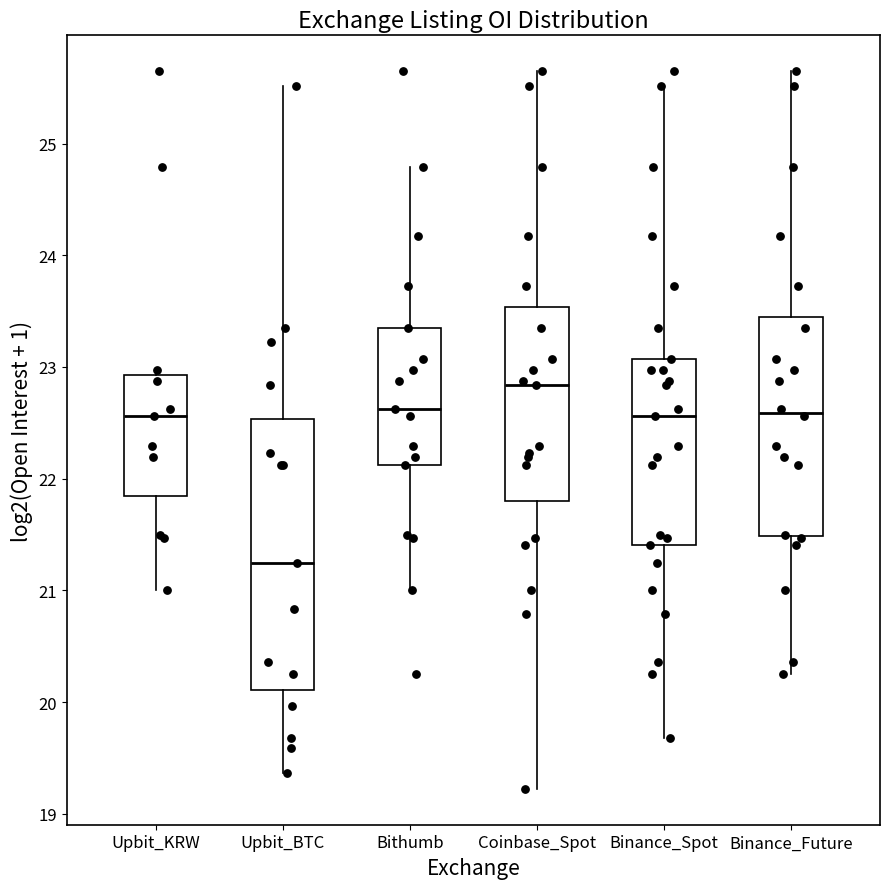

Reading left to right, read every box against the y-axis: the position of its median line, the range the box covers, and the ends of its whiskers. The values are not printed on the chart, so give them approximately, as read against the axis.

Upbit_KRW: median 22.6, box 21.8 to 22.9, whiskers 21.0 to 23.0
Upbit_BTC: median 21.2, box 20.1 to 22.5, whiskers 19.4 to 25.5
Bithumb: median 22.6, box 22.1 to 23.3, whiskers 21.0 to 24.8
Coinbase_Spot: median 22.8, box 21.8 to 23.5, whiskers 19.2 to 25.6
Binance_Spot: median 22.6, box 21.4 to 23.1, whiskers 19.7 to 25.5
Binance_Future: median 22.6, box 21.5 to 23.4, whiskers 20.3 to 25.6